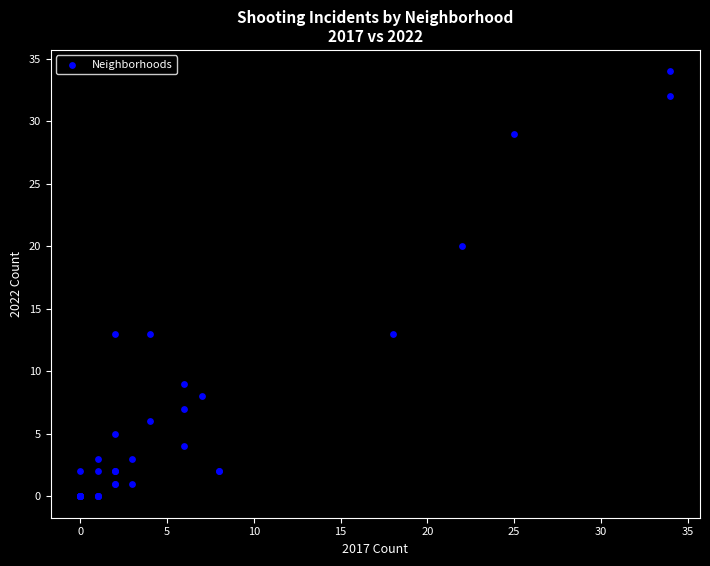

What Y value in the scatter plot is closest to 17?

20